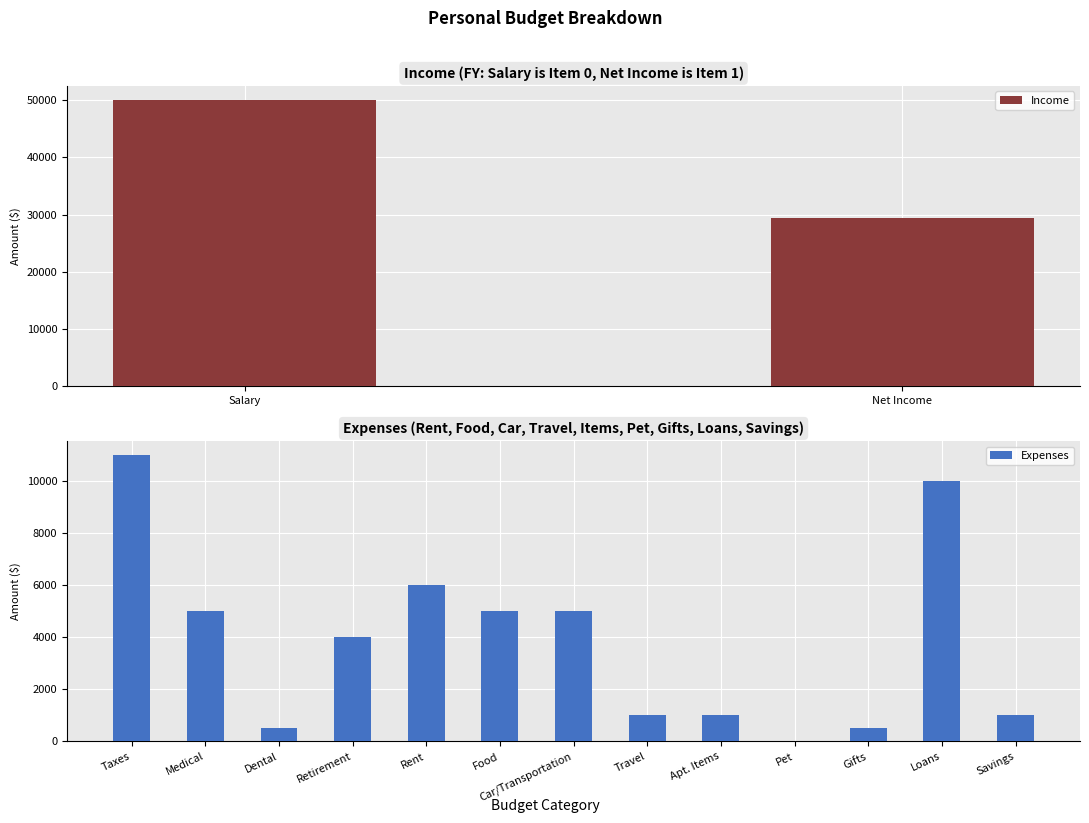

The value of Expenses at Apt. Items is 1000. True or false?

True